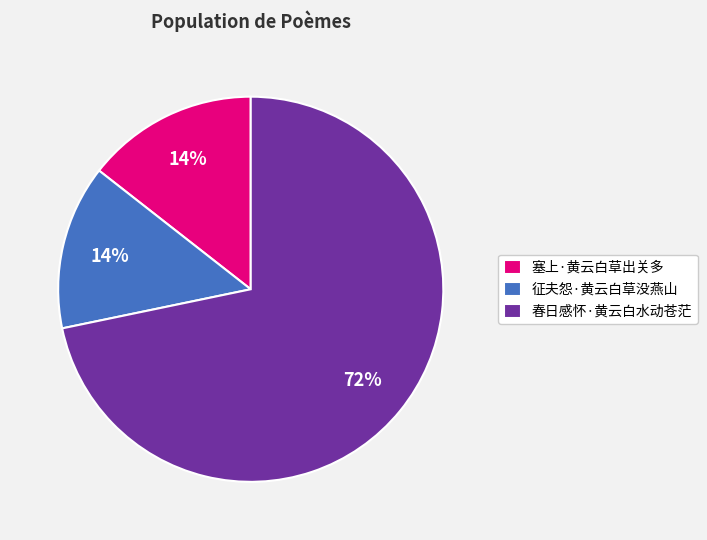

How many segments does this pie chart have?

3